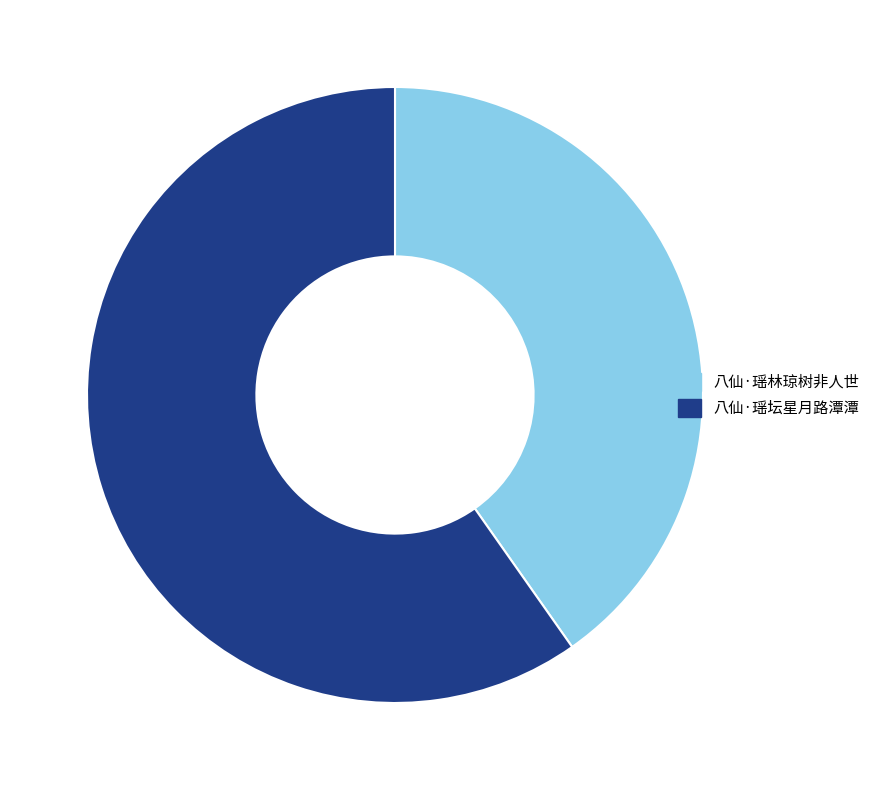

Between 八仙·瑶林琼树非人世 and 八仙·瑶坛星月路潭潭, which is larger?

八仙·瑶坛星月路潭潭